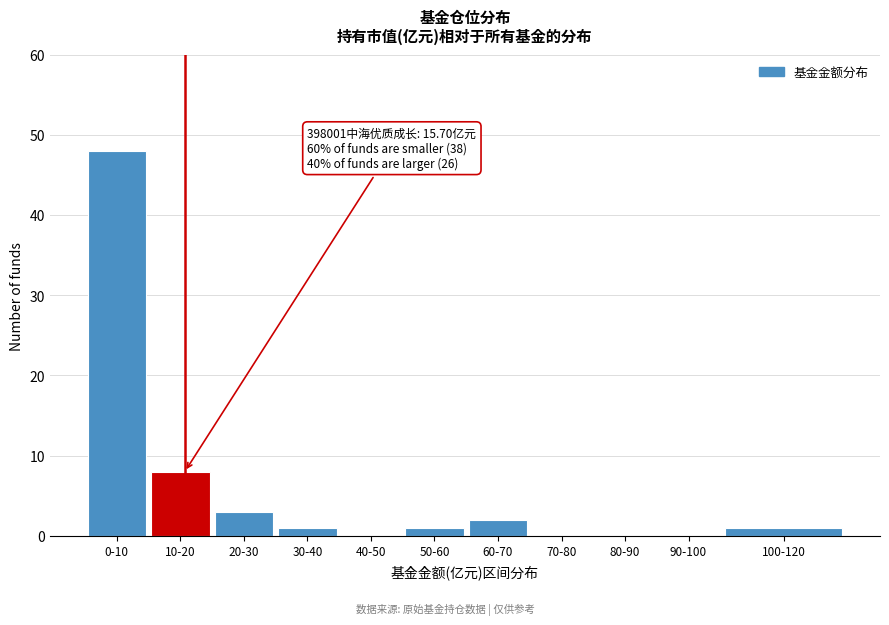

Reading left to right, what are all the values shown in this chart?

0-10=48	10-20=8	20-30=3	30-40=1	40-50=0	50-60=1	60-70=2	70-80=0	80-90=0	90-100=0	100-120=1